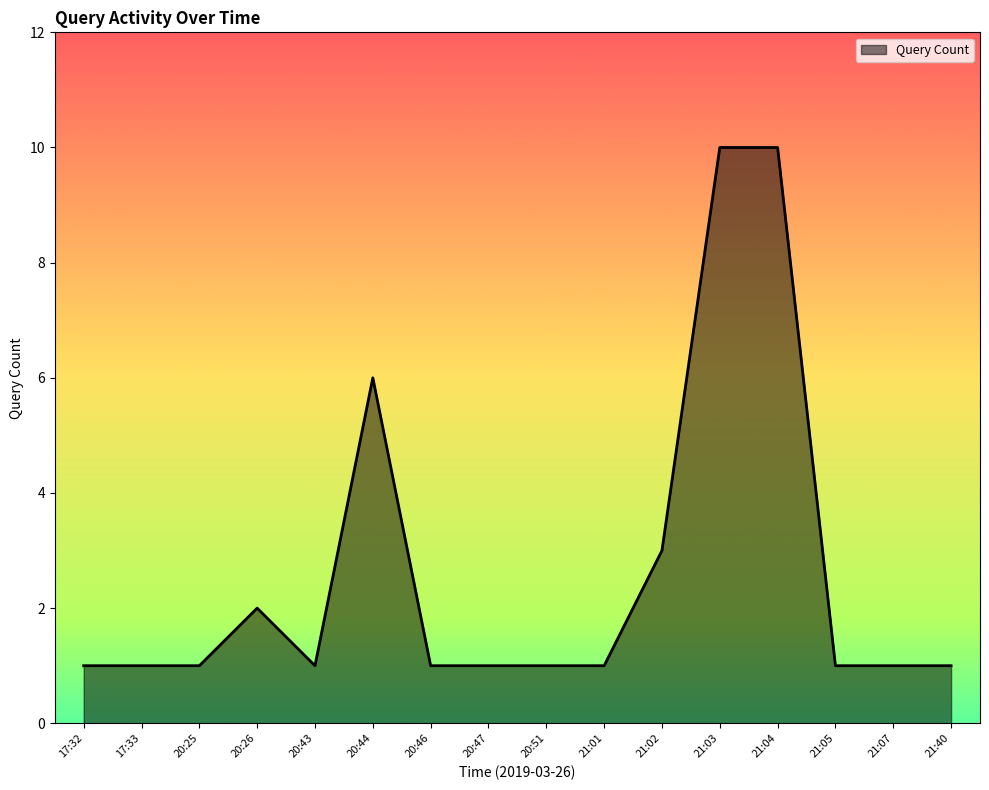

What position from the right is 17:32?

16